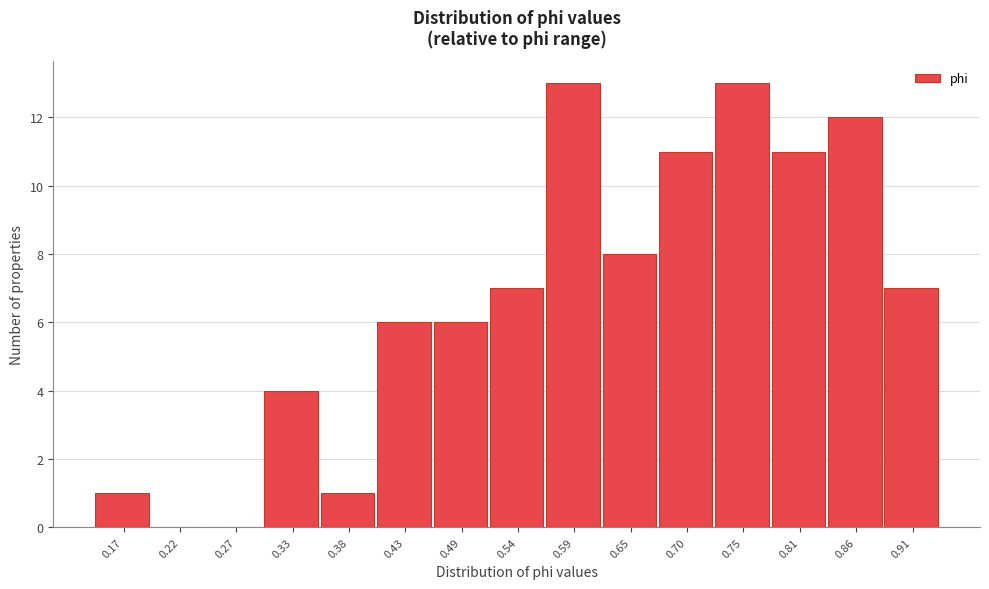

Reading left to right, transcribe this chart: for each bar, give the range it covers on the x-axis and its height. Neither the bar edges nor the heights are printed on the chart, so give them approximately, as read against the axes.

0.14 to 0.19: 1
0.19 to 0.25: 0
0.25 to 0.30: 0
0.30 to 0.35: 4
0.35 to 0.41: 1
0.41 to 0.46: 6
0.46 to 0.51: 6
0.51 to 0.57: 7
0.57 to 0.62: 13
0.62 to 0.67: 8
0.67 to 0.73: 11
0.73 to 0.78: 13
0.78 to 0.83: 11
0.83 to 0.89: 12
0.89 to 0.94: 7